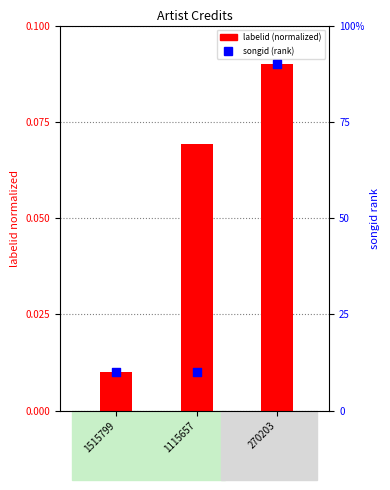

At how many categories does at least one series exceed 10?

1